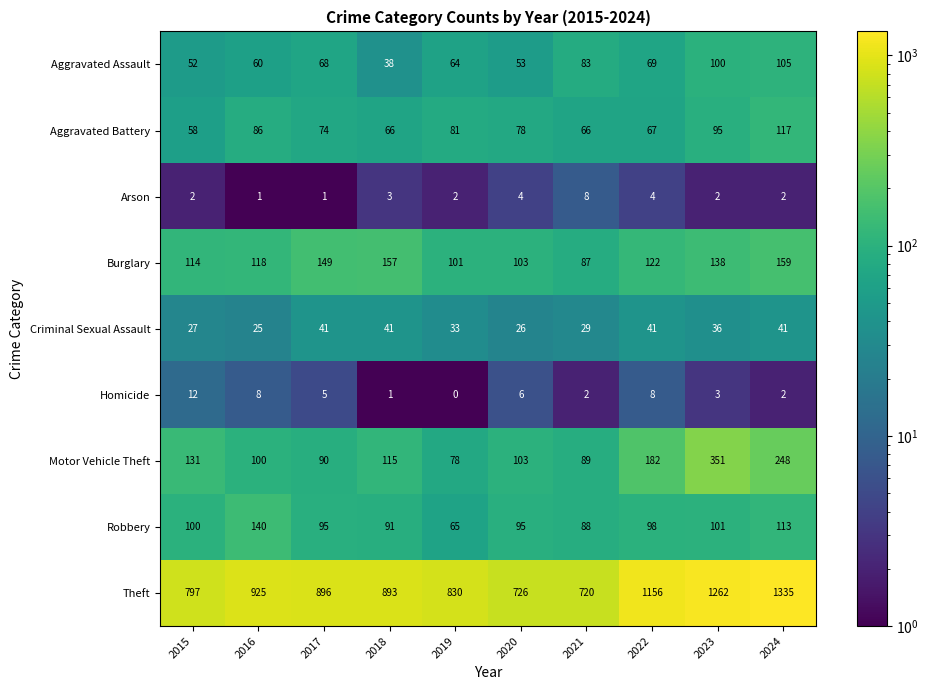

At which label is Criminal Sexual Assault closest to 33?

2019